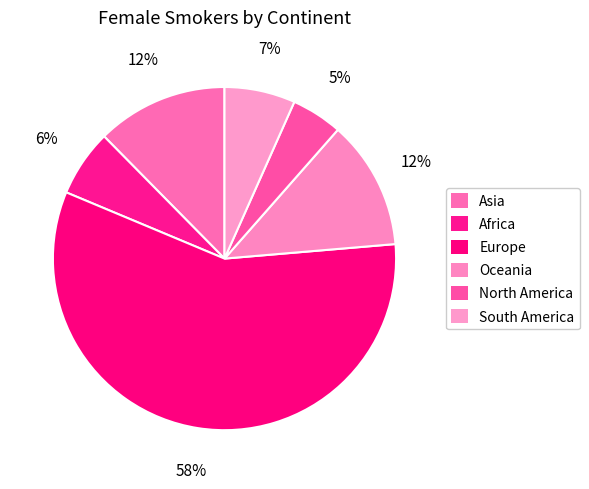

To the nearest percent, what portion does South America represent?

7%